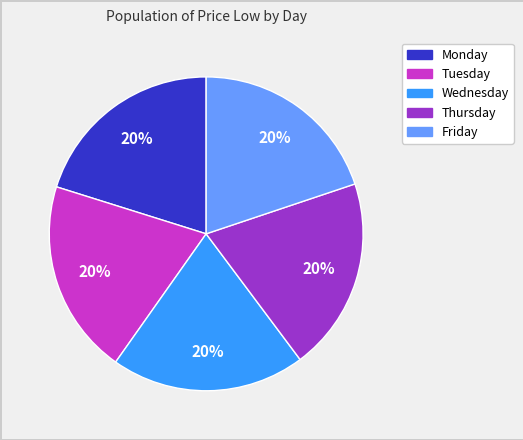

Approximately how many times larger is the value at Friday compared to Wednesday?

1.0